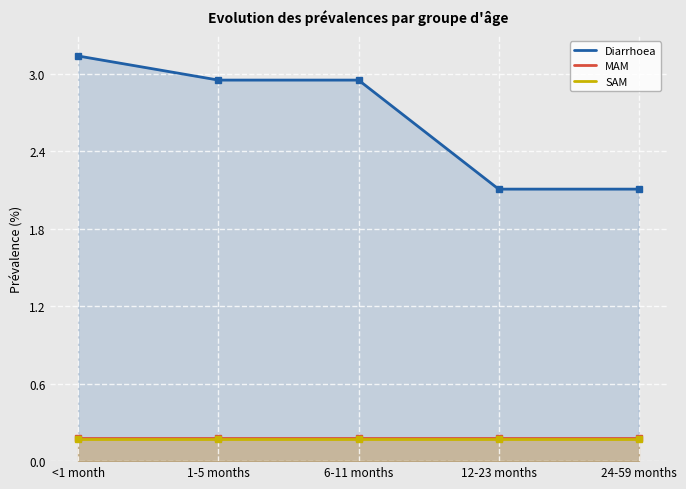

True or false: MAM and Diarrhoea cross at least once.

False